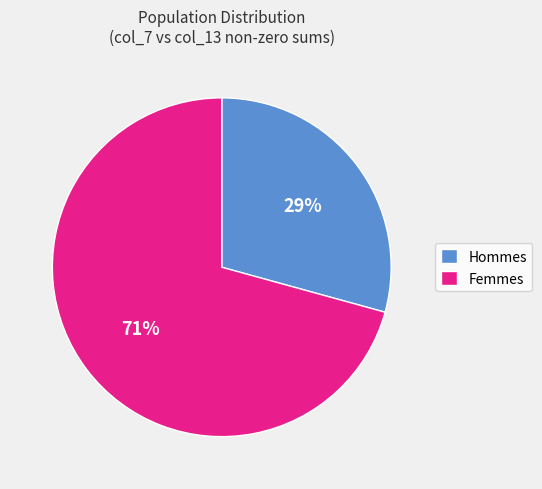

To the nearest percent, what is the combined percentage of Hommes and Femmes?

100%